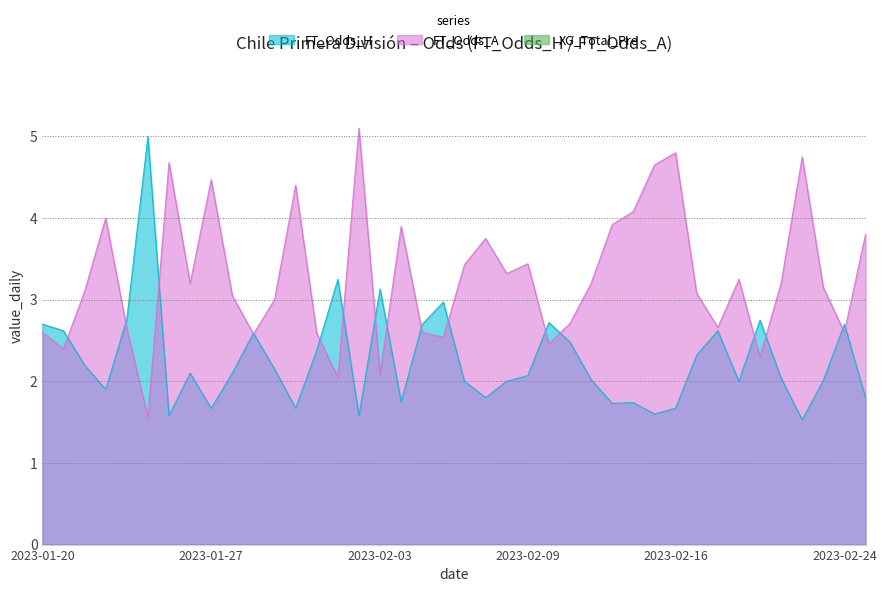

What is the highest value of the FT_Odds_A series?

5.1